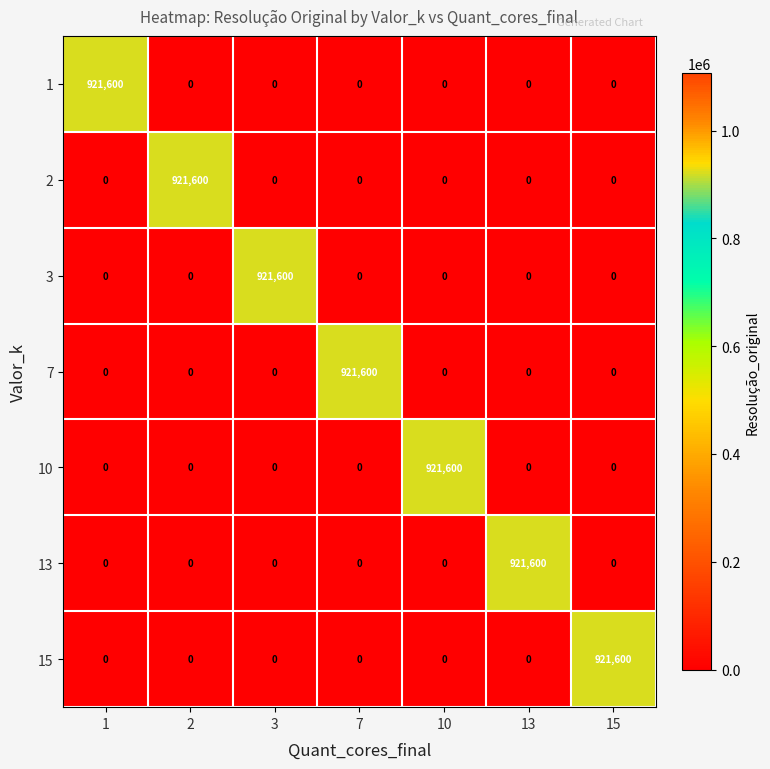

How many data points does each series have?

7